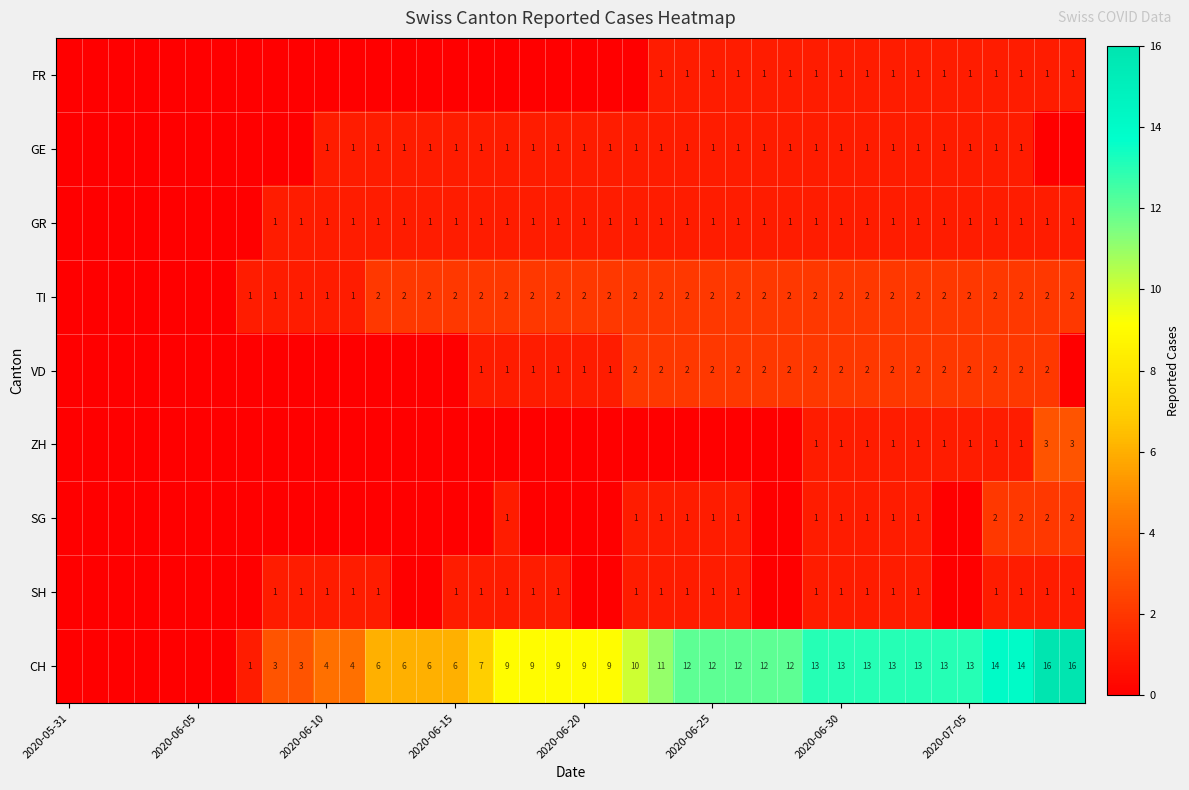

True or false: GE has a value of 2 at 2020-06-30.

False